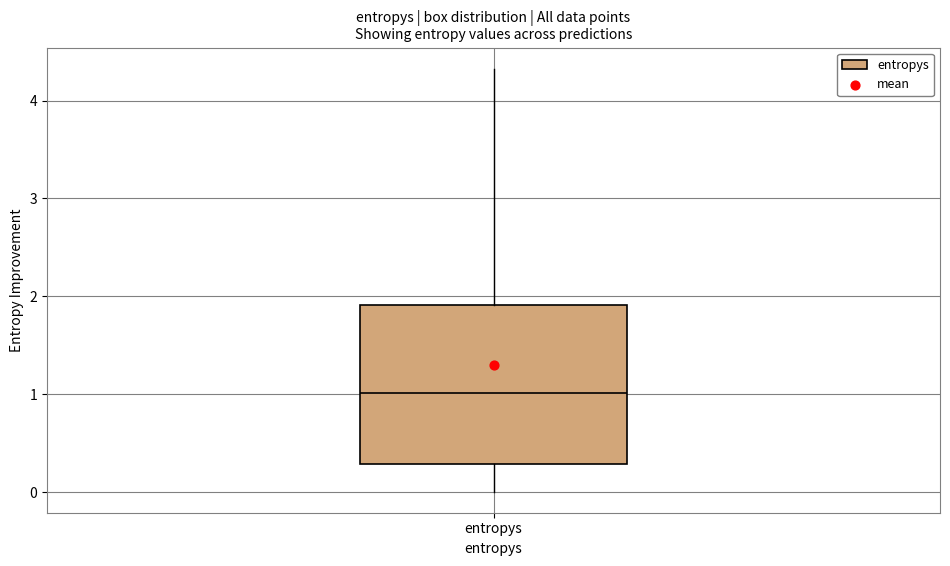

Read this box plot against the y-axis: the position of the median line, the range covered by the box, and the ends of both whiskers. The values are not printed on the chart, so give them approximately, as read against the axis.

median 1.0, box 0.3 to 1.9, whiskers 0.0 to 4.3